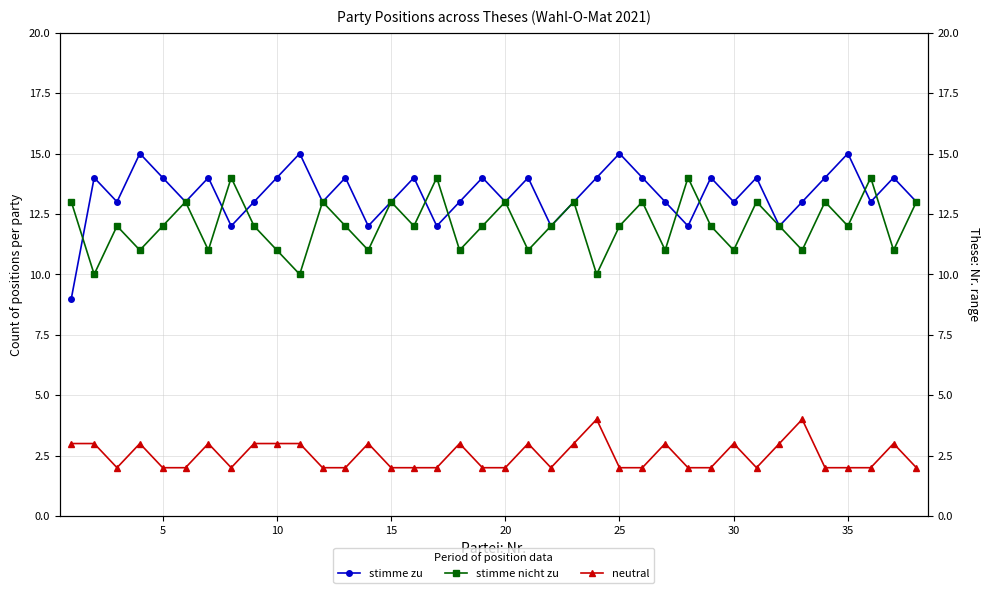

Count the number of categories in the chart.

38